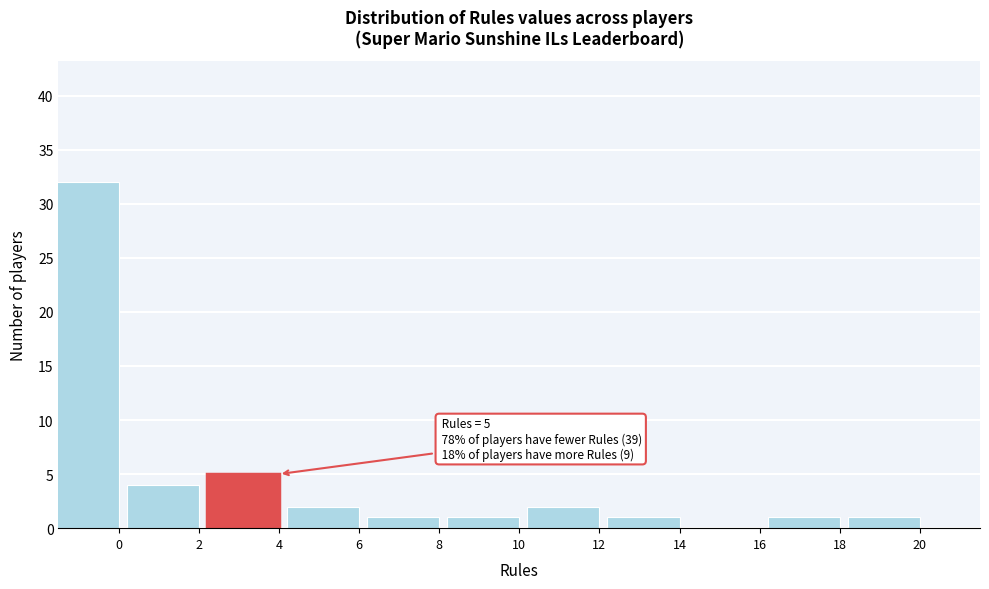

Reading left to right, extract all data points from this chart.

0=32	2=4	4=5	6=2	8=1	10=1	12=2	14=1	16=0	18=1	20=1